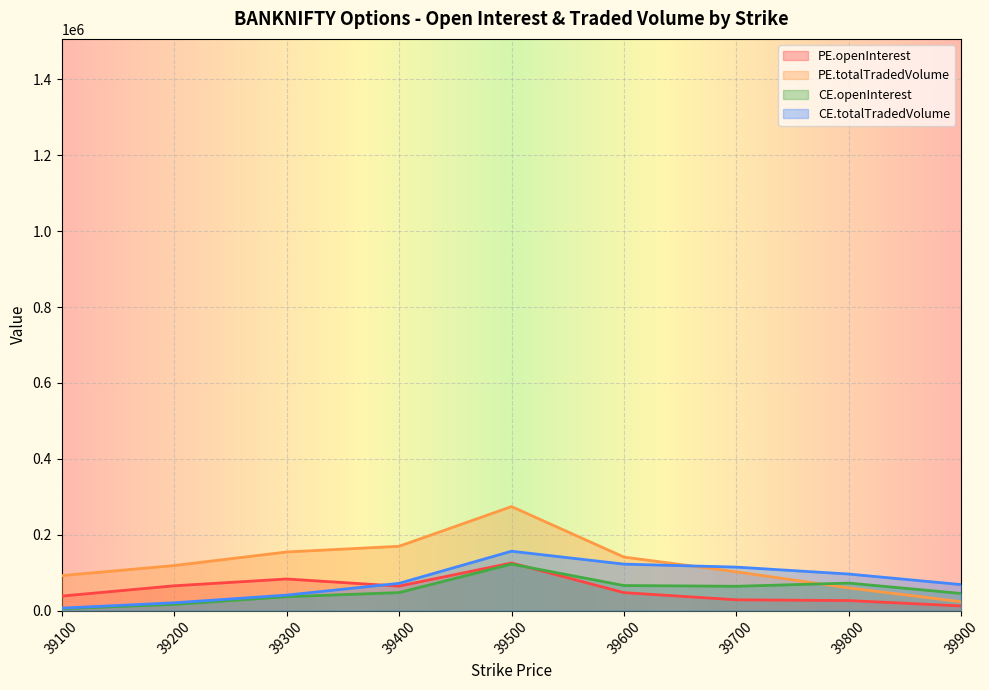

What is the value of the PE.openInterest point at the 2nd from the left?

65131.0